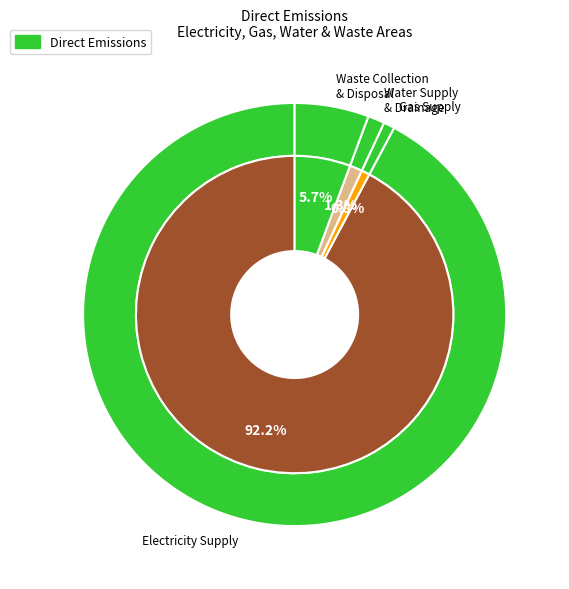

True or false: Water Supply, Sewerage and Drainage Services accounts for 1% of the total.

True